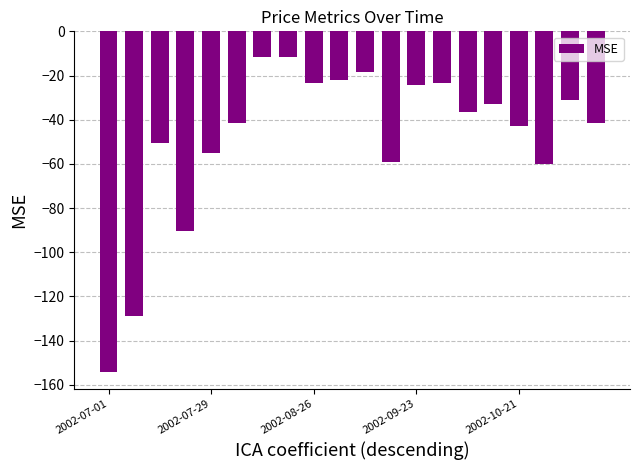

What is the sum of all values?

-959.8